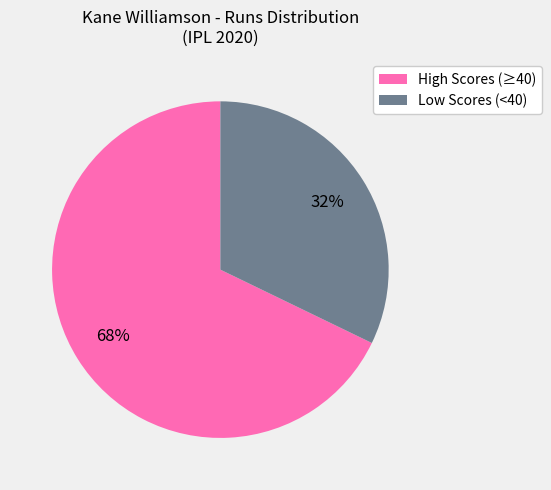

To the nearest percent, what is the average slice percentage?

50%